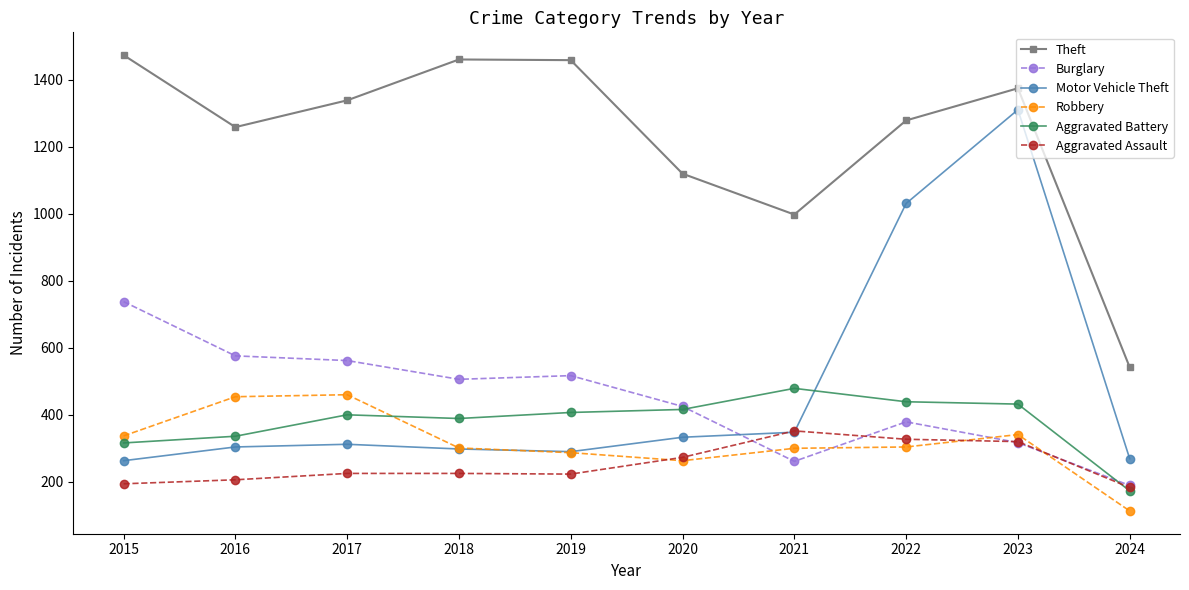

Which series ends up on top after the final intersection of Aggravated Battery and Robbery?

Aggravated Battery